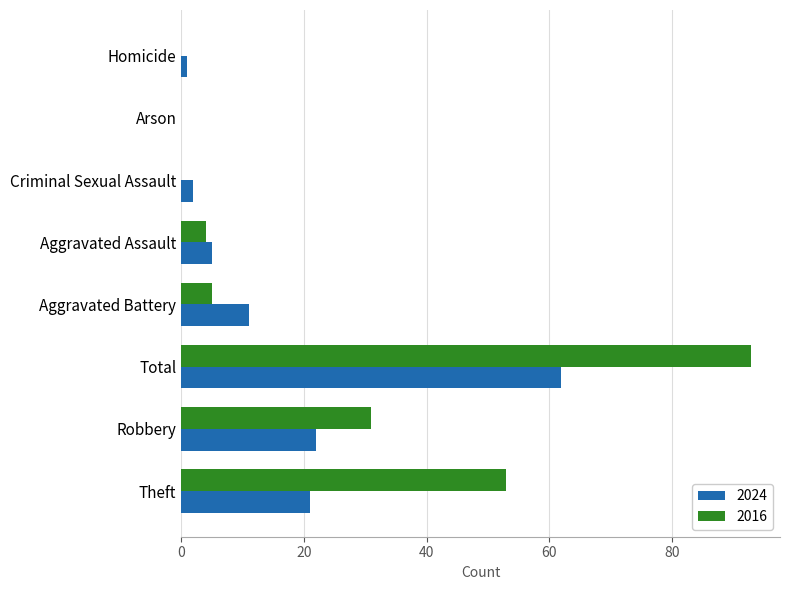

At which label is 2016 closest to 46?

Theft